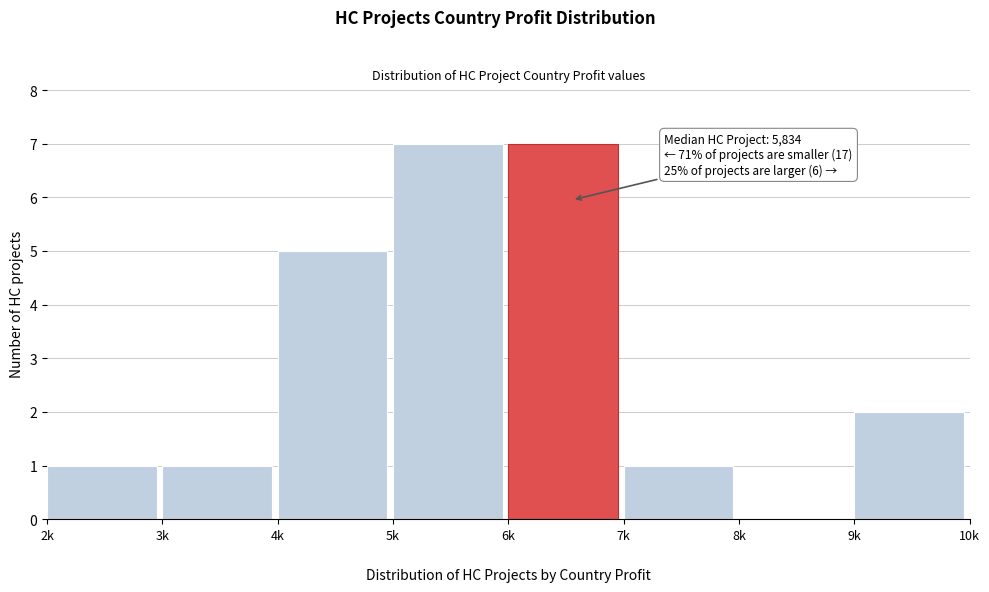

What is the maximum value shown in the chart?

7